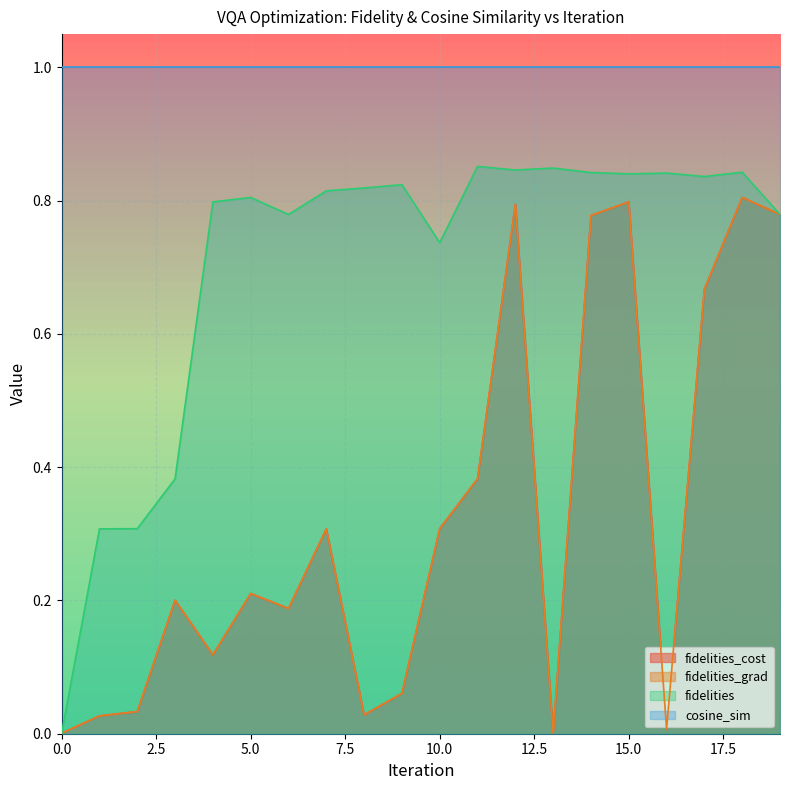

Rank the categories by fidelities value from lowest to highest.

0, 1, 2, 3, 10, 6, 19, 4, 5, 7, 8, 9, 17, 15, 16, 14, 18, 12, 13, 11